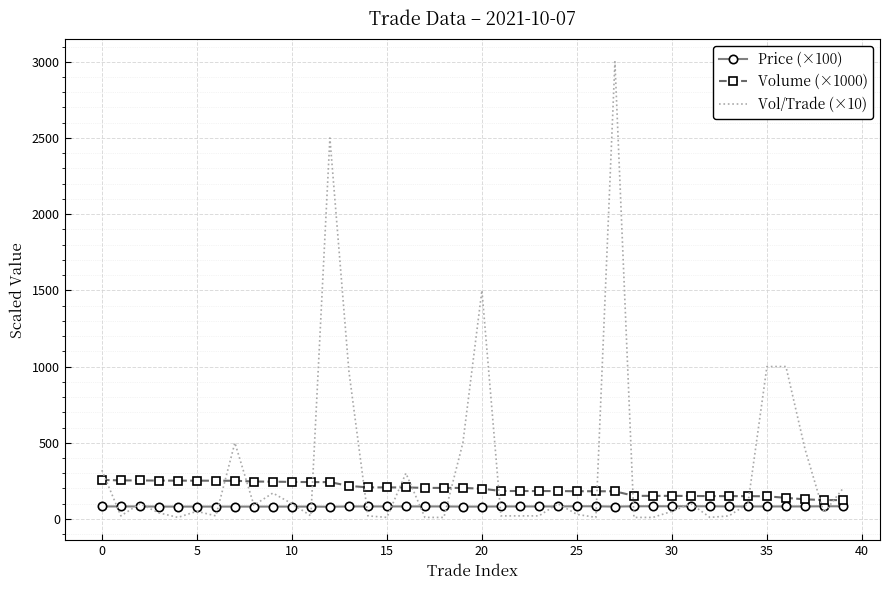

Rank the series by their average value, from highest to lowest.

Vol/Trade (×10), Volume (×1000), Price (×100)